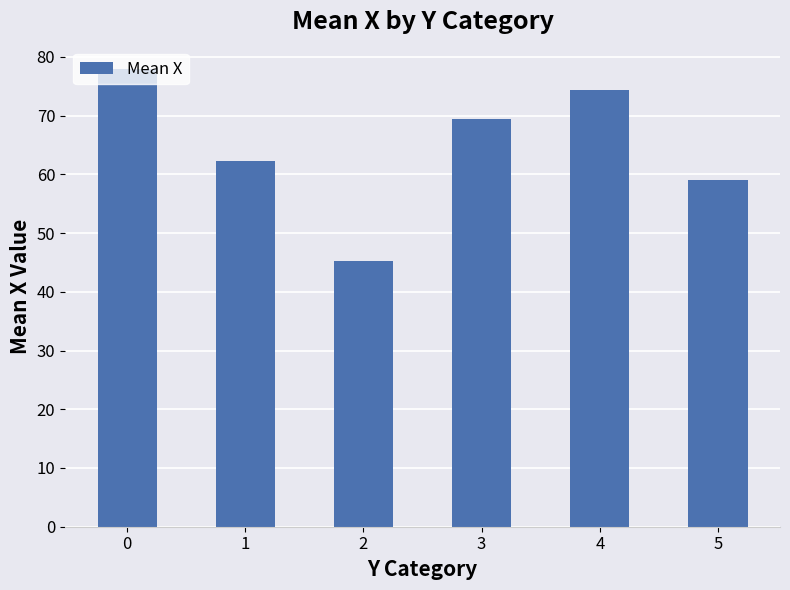

Reading left to right, what are all the values shown in this chart?

0=78.0	1=62.2	2=45.3	3=69.5	4=74.4	5=59.1